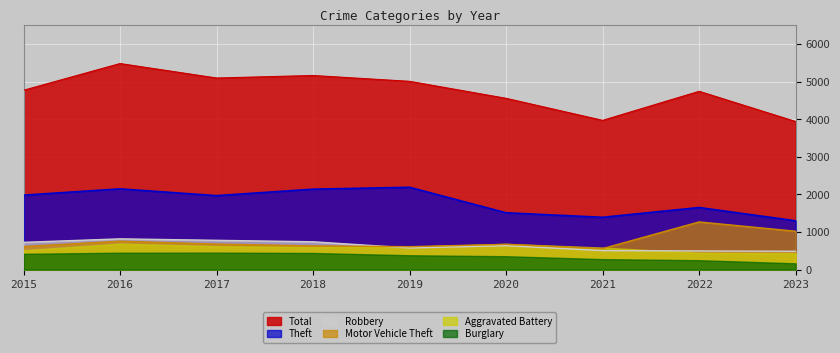

Which series has the widest spread of values?

Total